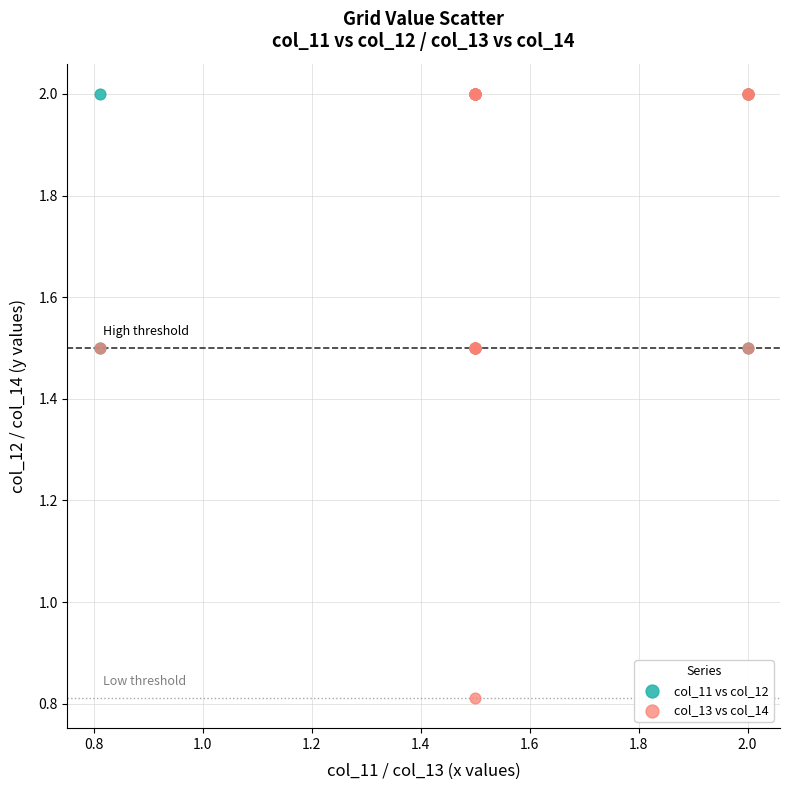

Which series has the largest Y range (max minus min)?

col_13 vs col_14